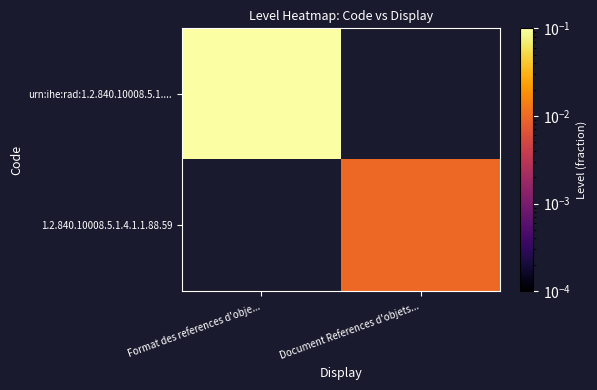

Is it true that 1.2.840.10008.5.1.4.1.1.88.59 equals 0.0 at Document References d'objets...?

False